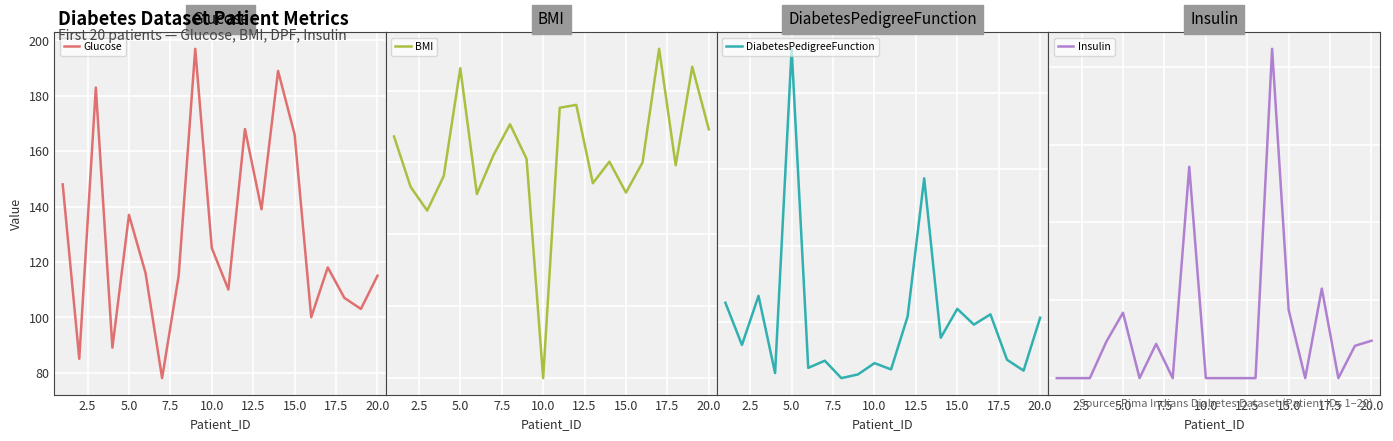

How many intersections are there between Glucose and Insulin?

10